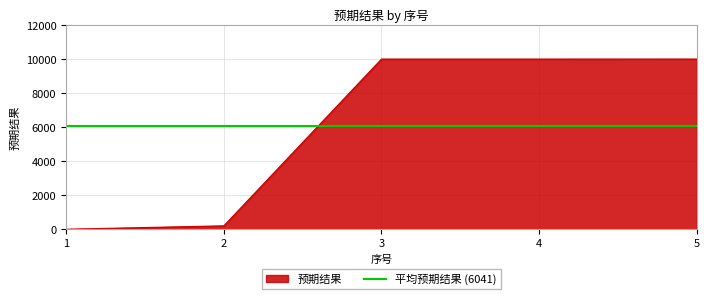

What is the difference between the second highest and second lowest values?

9801